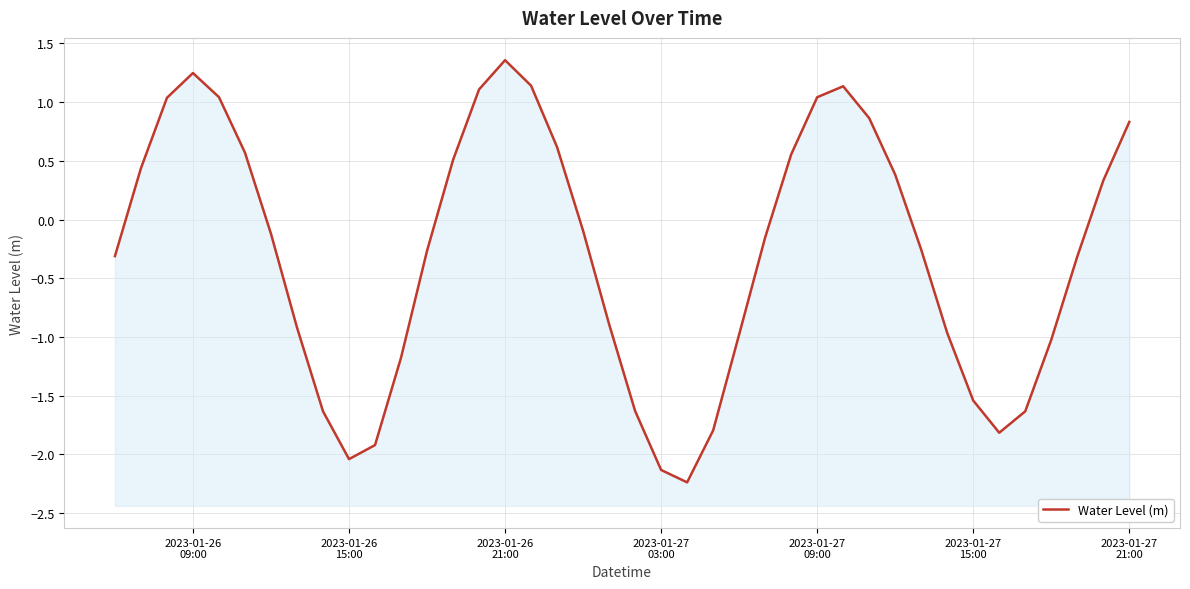

Reading right to left, transcribe all the data shown in this chart.

0.8	0.3	-0.3	-1.0	-1.6	-1.8	-1.5	-1.0	-0.3	0.4	0.9	1.1	1.0	0.6	-0.2	-1.0	-1.8	-2.2	-2.1	-1.6	-0.9	-0.1	0.6	1.1	1.4	1.1	0.5	-0.3	-1.2	-1.9	-2.0	-1.6	-0.9	-0.1	0.6	1.0	1.2	1.0	0.4	-0.3